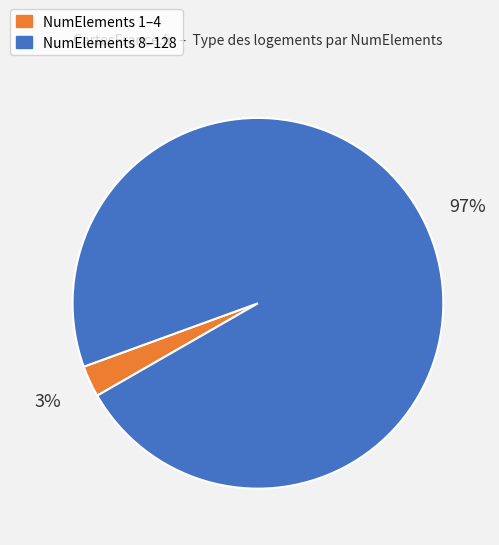

Does any single category account for the majority?

Yes